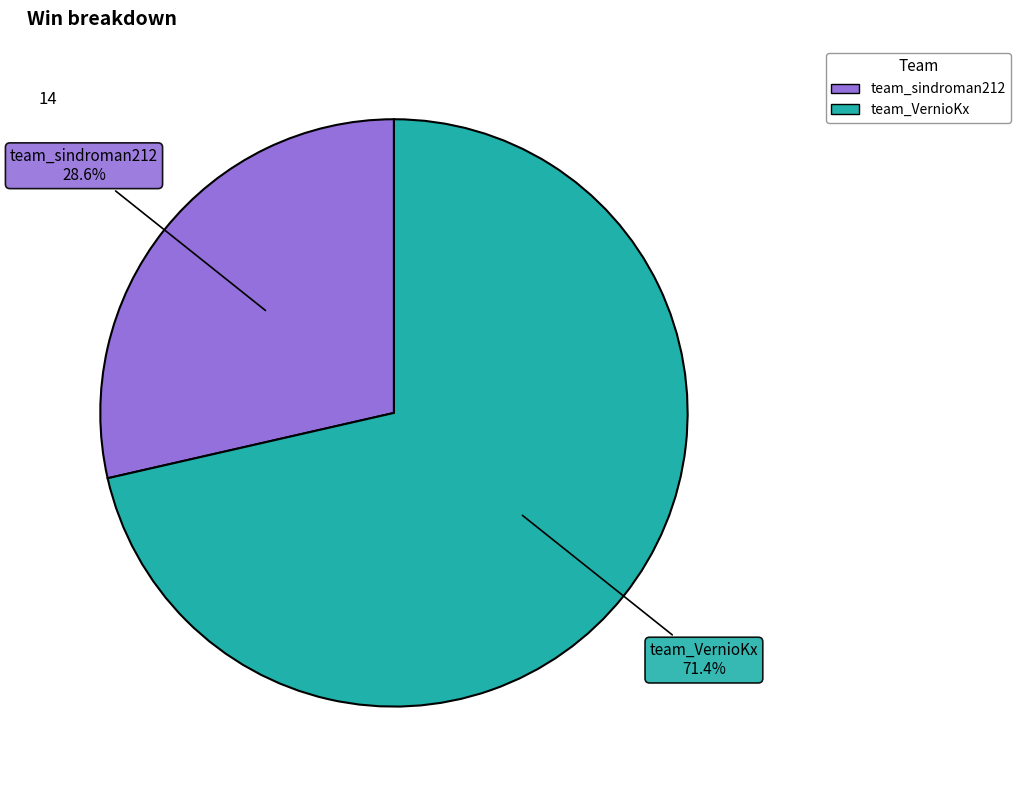

Is the sum of team_VernioKx and team_sindroman212 greater than half?

Yes